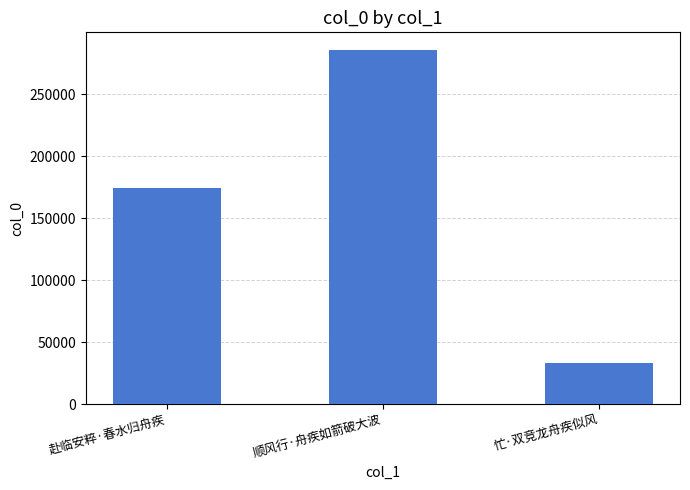

Which has a higher value, 顺风行·舟疾如箭破大波 or 赴临安粹·春水归舟疾?

顺风行·舟疾如箭破大波